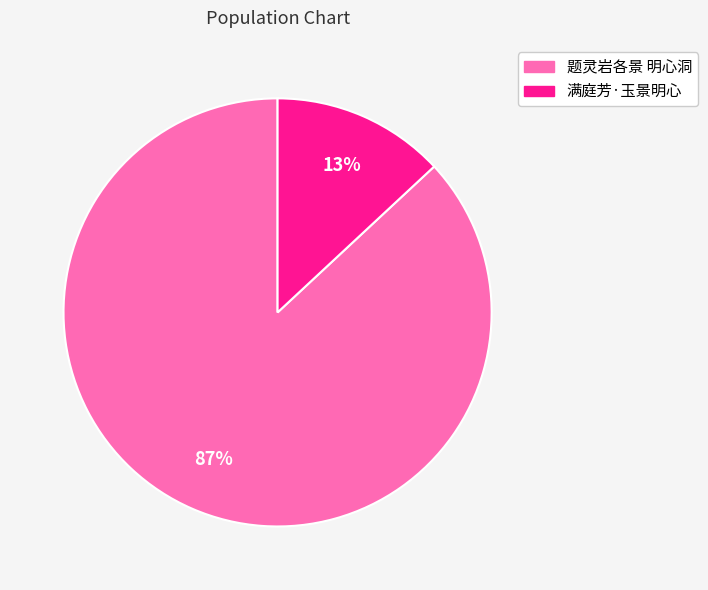

To the nearest percent, what portion does 满庭芳·玉景明心 represent?

13%